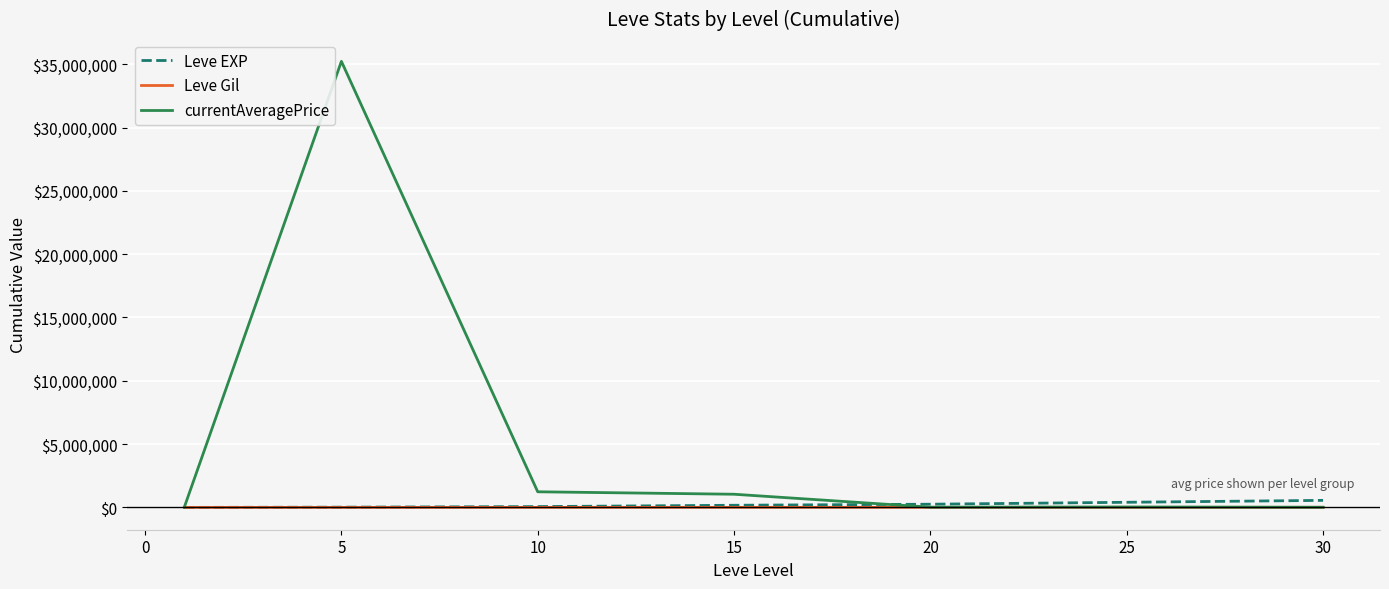

Which series has the largest total across all categories?

currentAveragePrice